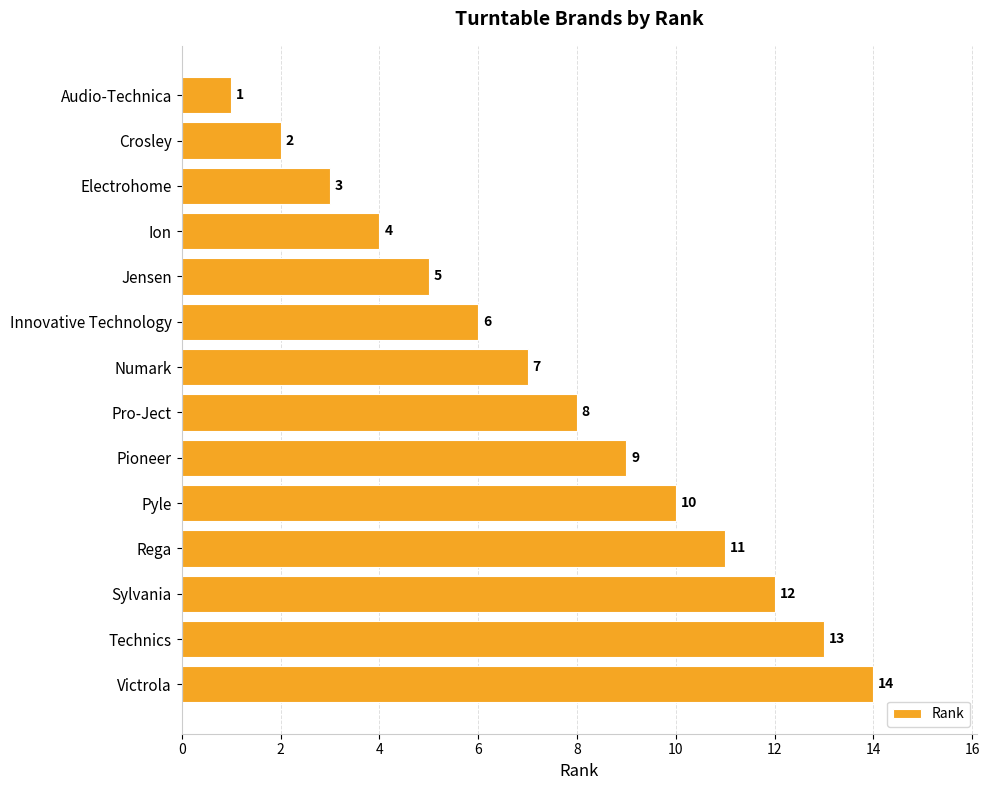

What is the approximate value at Jensen, to the nearest 5?

5